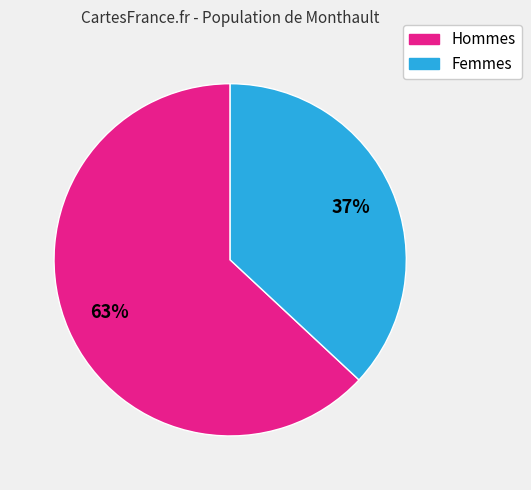

Does any single category account for the majority?

Yes